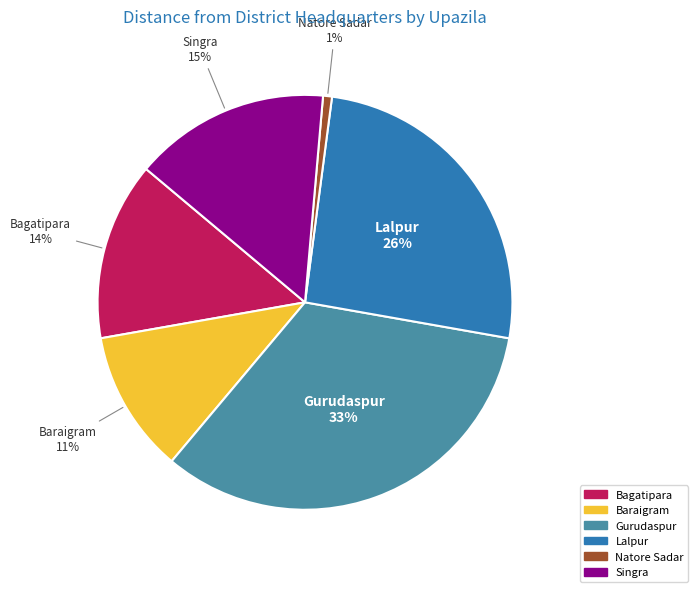

What percentage is the Lalpur slice, to the nearest percent?

26%